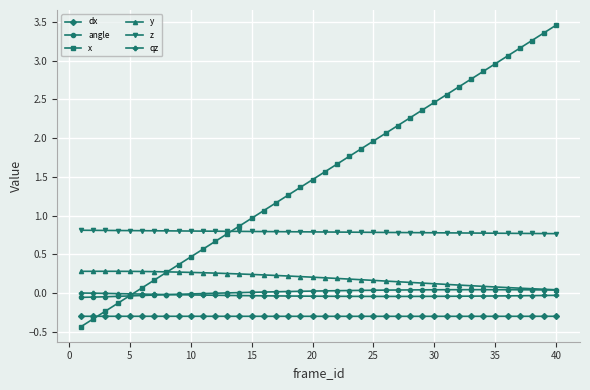

Is this an area chart (filled region under the line)?

No